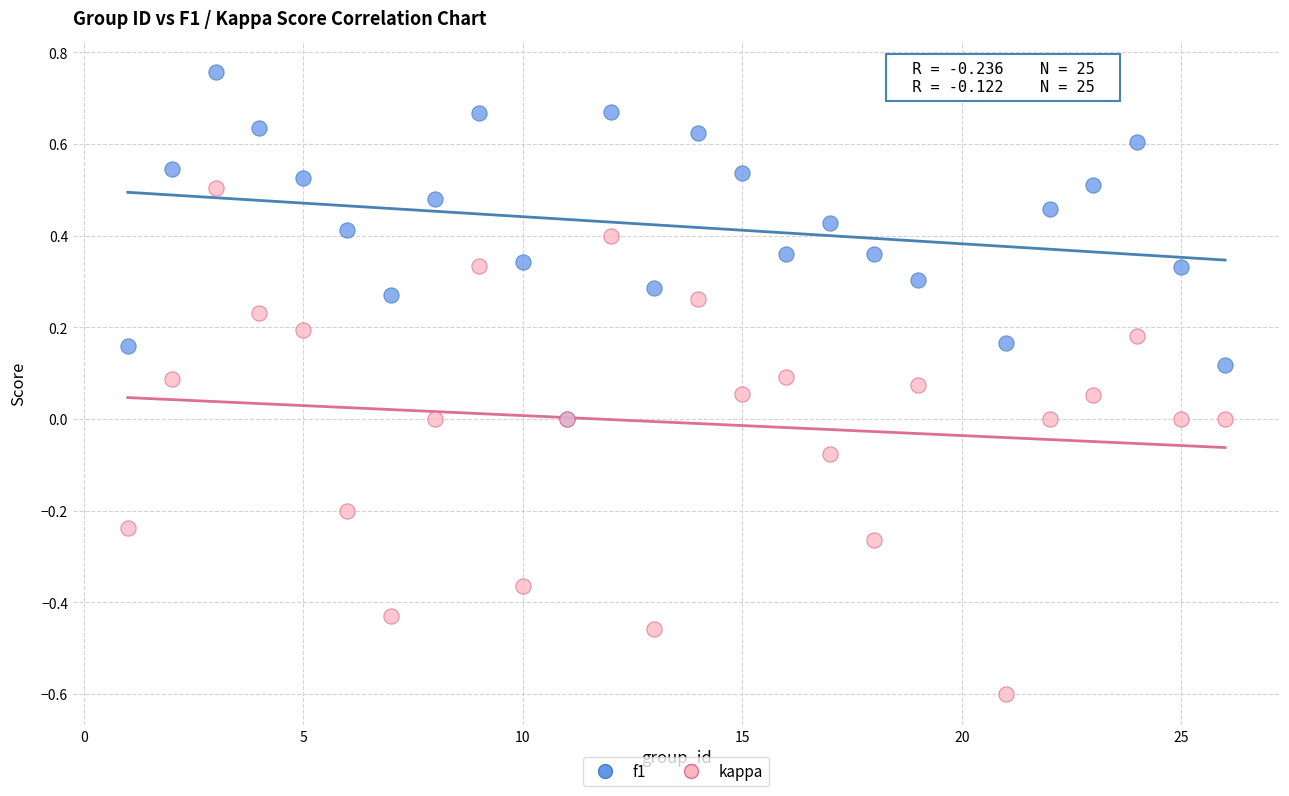

Which series has the largest Y range (max minus min)?

kappa